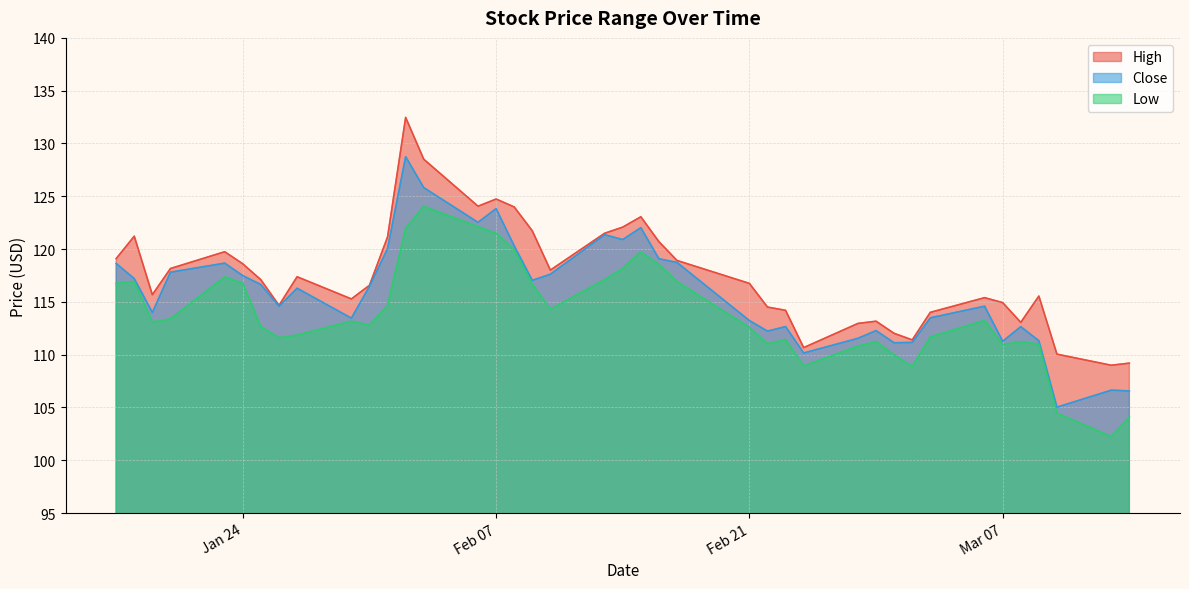

What is the difference between the second highest and second lowest values in the High series?

19.3